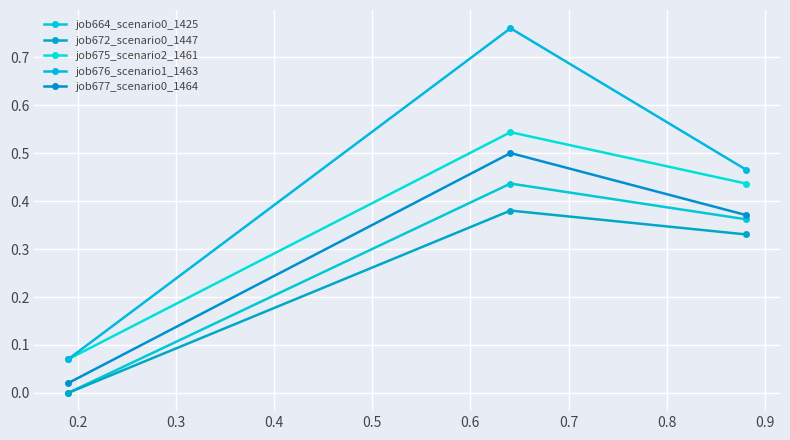

Which series has the largest total across all categories?

job676_scenario1_1463